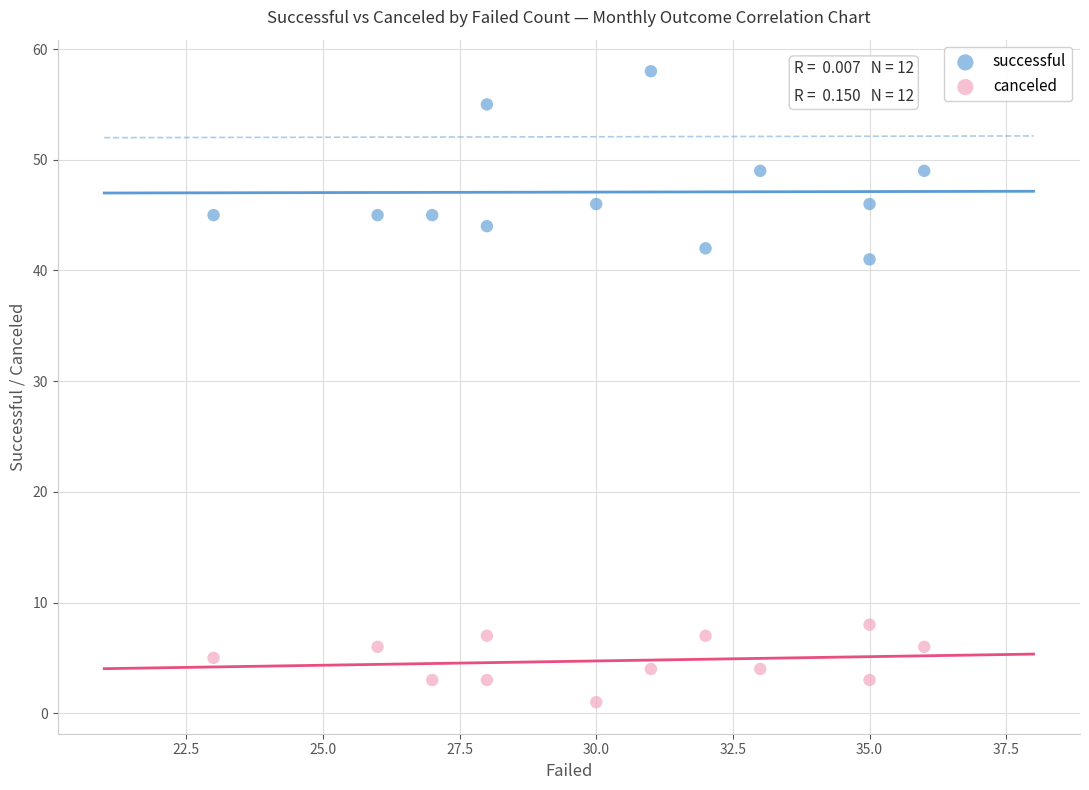

Which series has the largest Y range (max minus min)?

successful